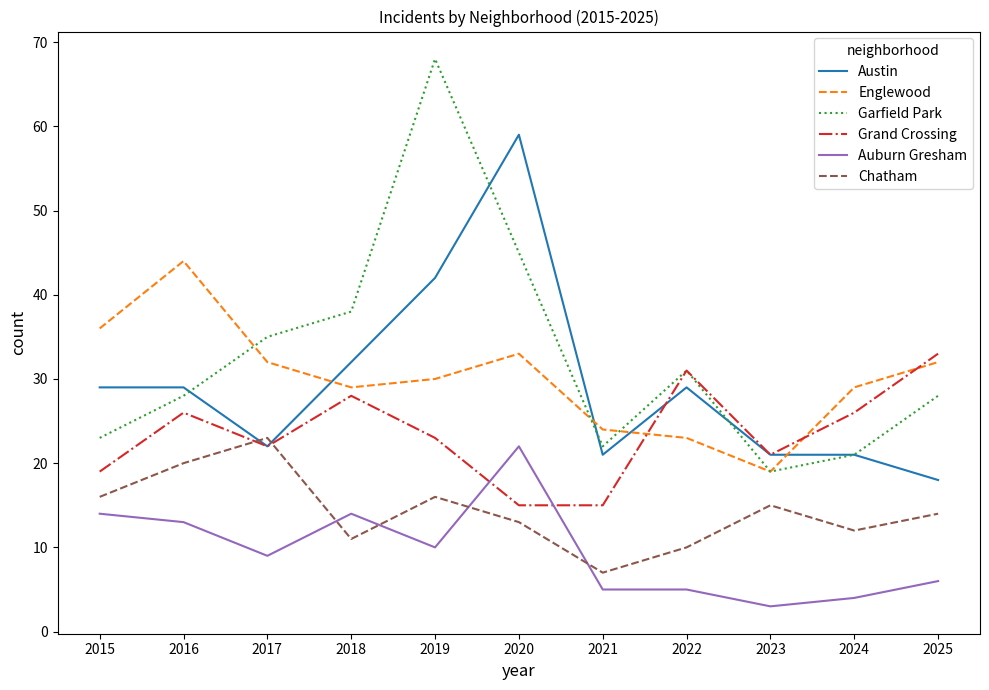

Is it true that Garfield Park equals 26 at 2023?

False